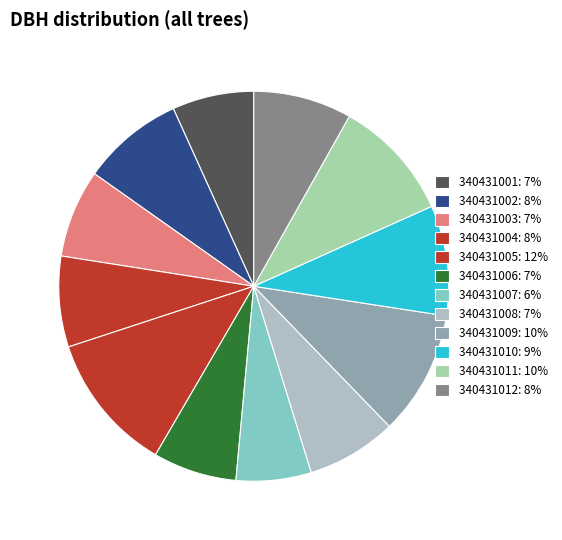

How many segments does this pie chart have?

12